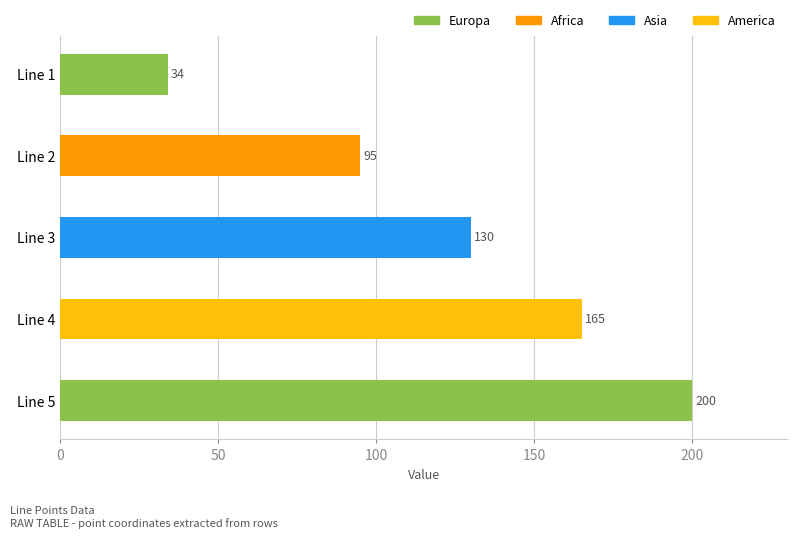

What is the ratio of the value at Line 5 to the value at Line 4?

1.2